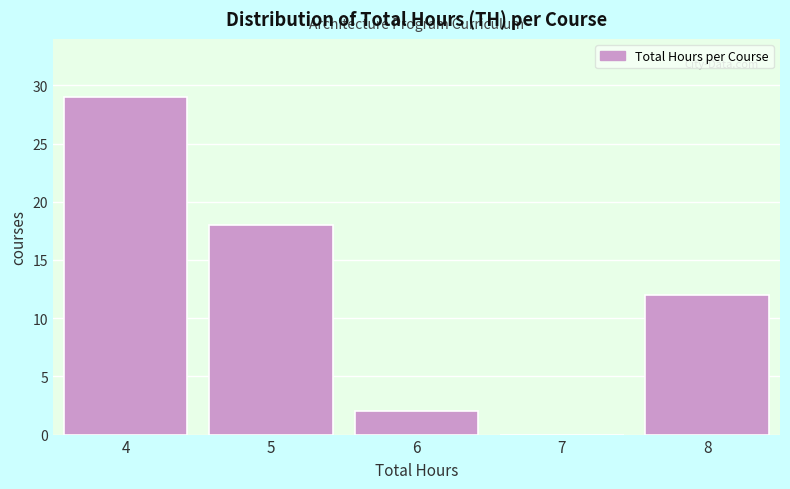

Reading right to left, extract all data points from this chart.

8=12	7=0	6=2	5=18	4=29